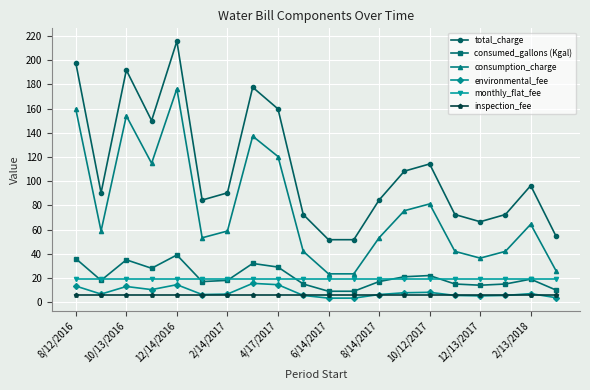

Rank the series by their maximum value, from lowest to highest.

inspection_fee, environmental_fee, monthly_flat_fee, consumed_gallons (Kgal), consumption_charge, total_charge